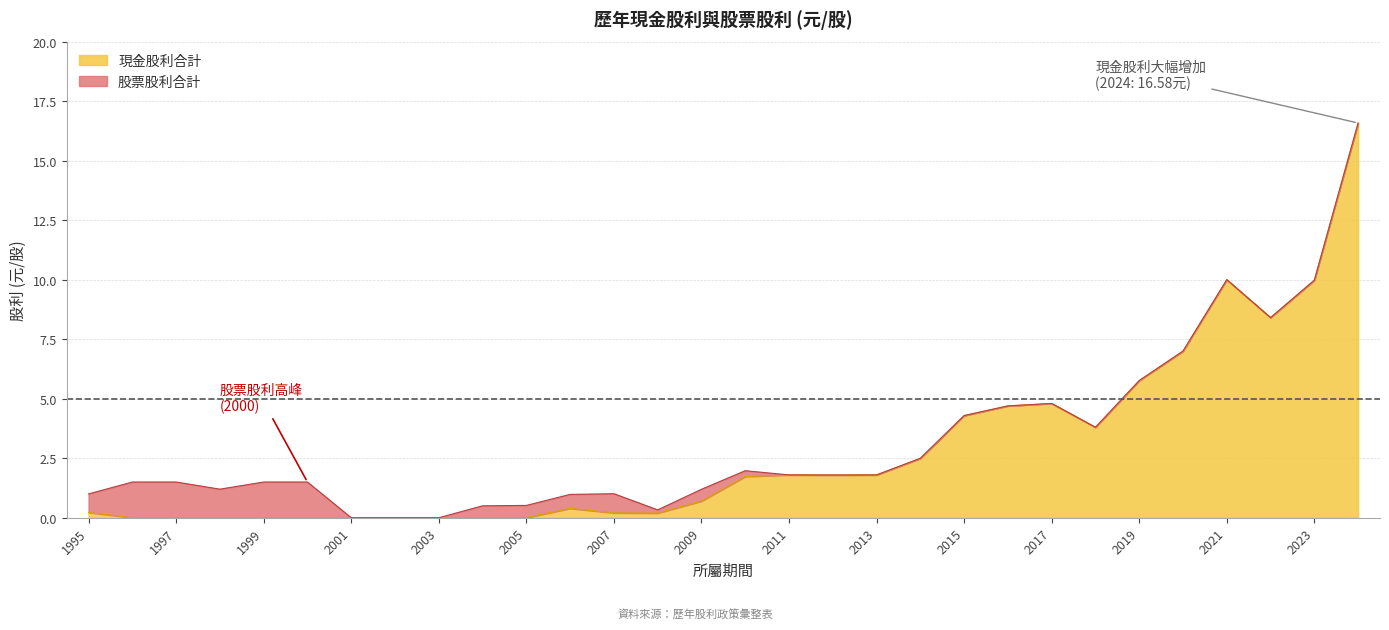

Does the chart display data point markers on the line(s)?

No